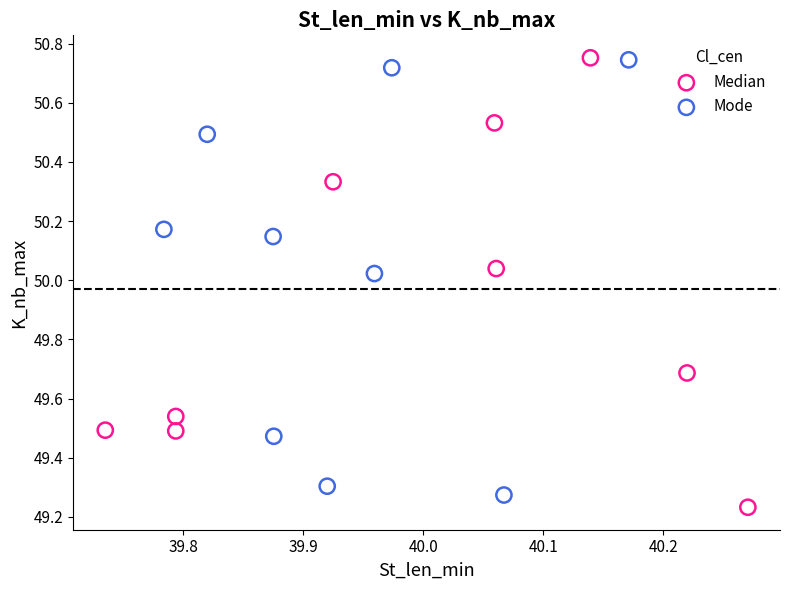

Which series has the widest spread of Y values?

Median